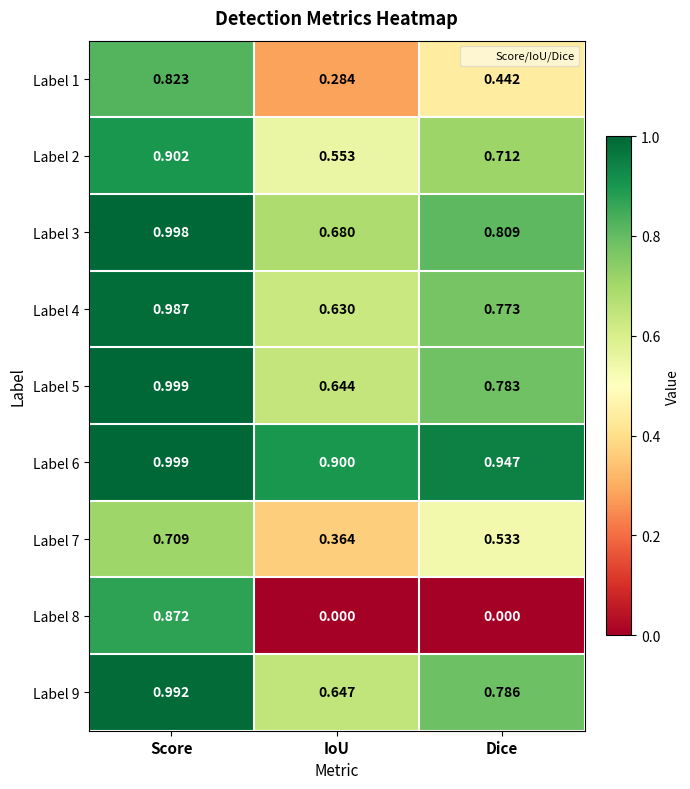

At which category is the sum across all series the highest?

Score